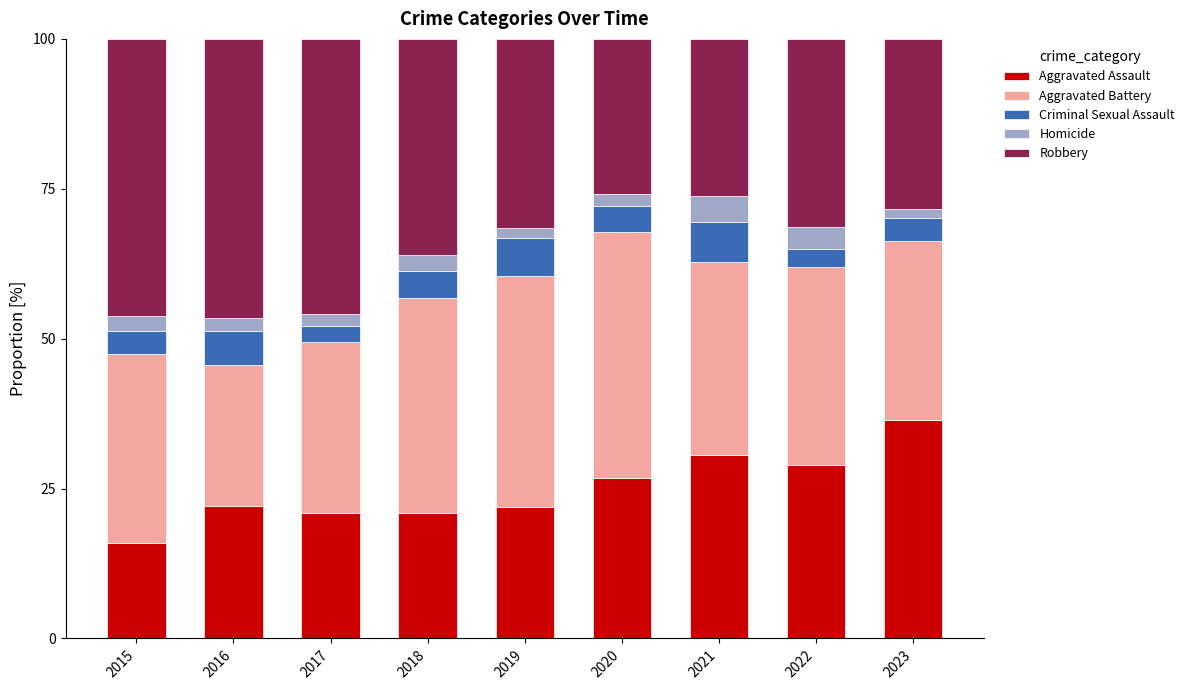

Are the bars grouped side by side (vs. stacked)?

No